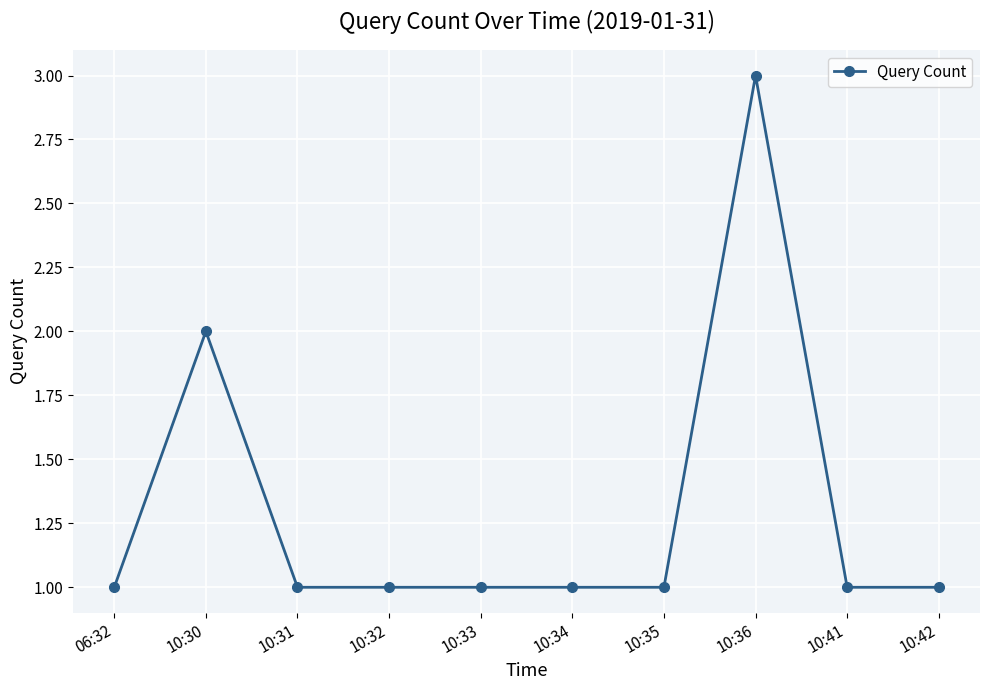

Count the values in the range 1 to 2.

9